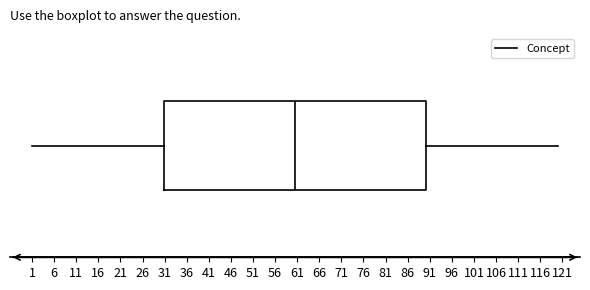

Transcribe this box plot: give where the median line is, the range the box spans, and where the two whiskers end, as read against the x-axis. The values are not printed on the chart, so give them approximately, as read against the axis.

median 60.5, box 31.0 to 90.5, whiskers 1.0 to 120.0